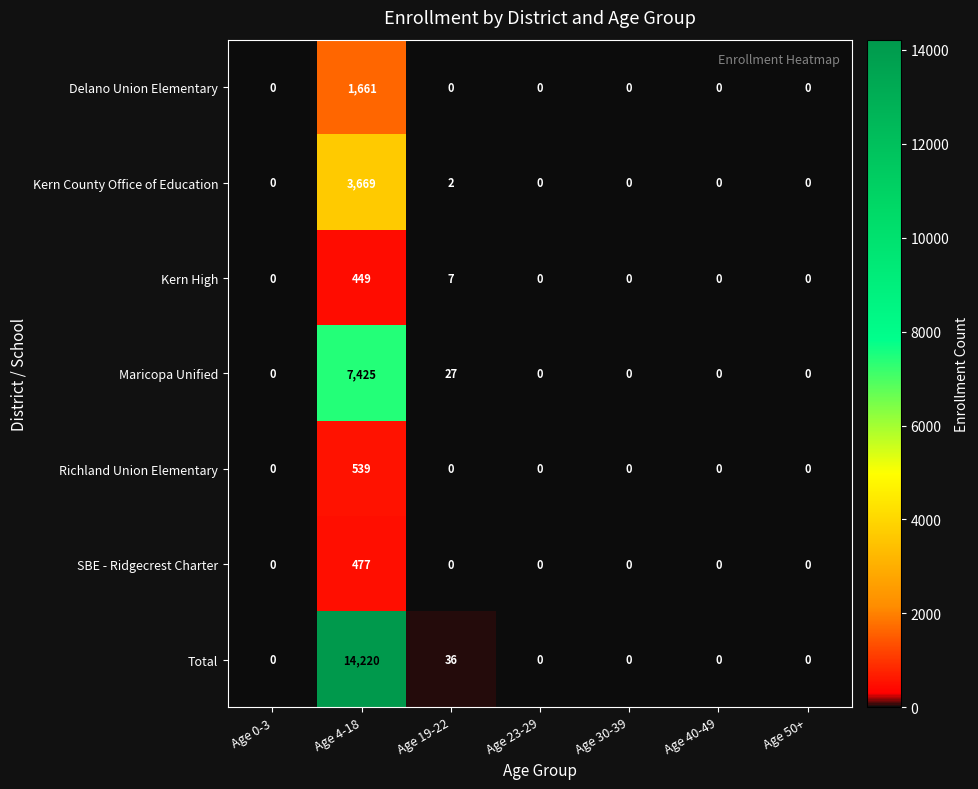

Which series has the largest range (max minus min)?

Total